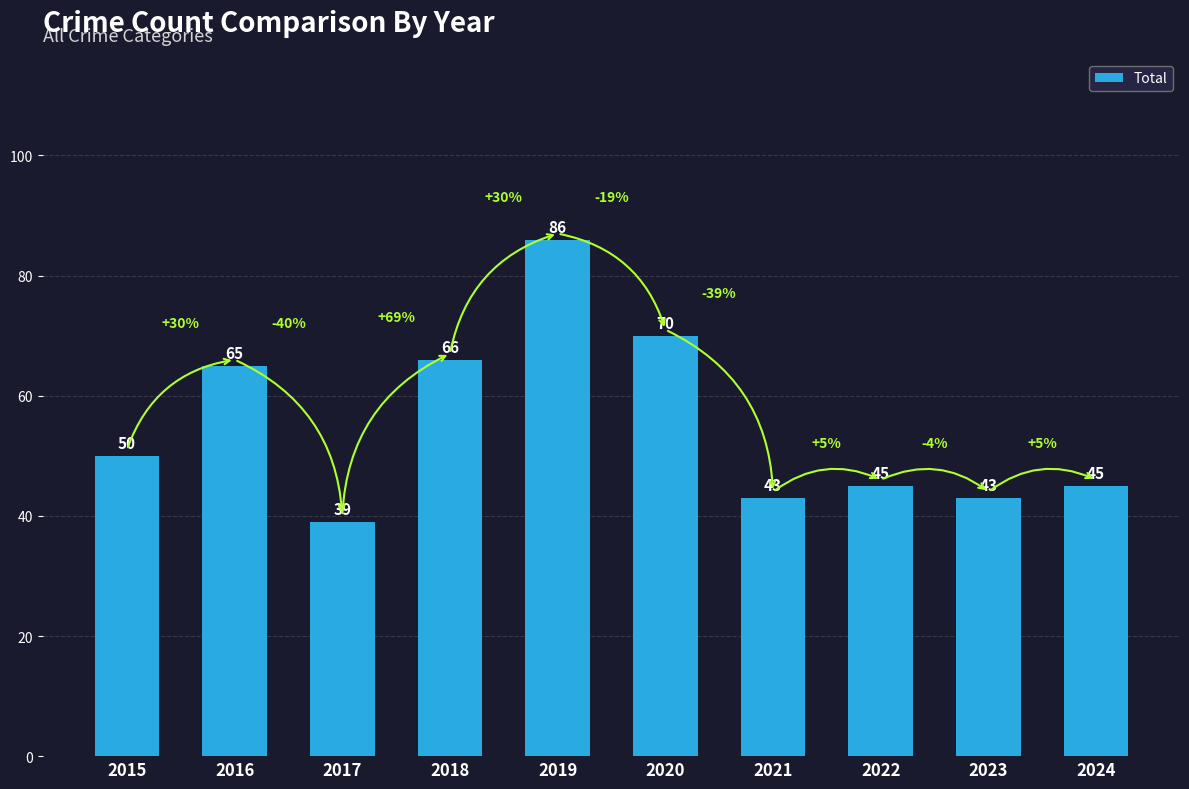

Is it true that the value at 2015 is 50?

True